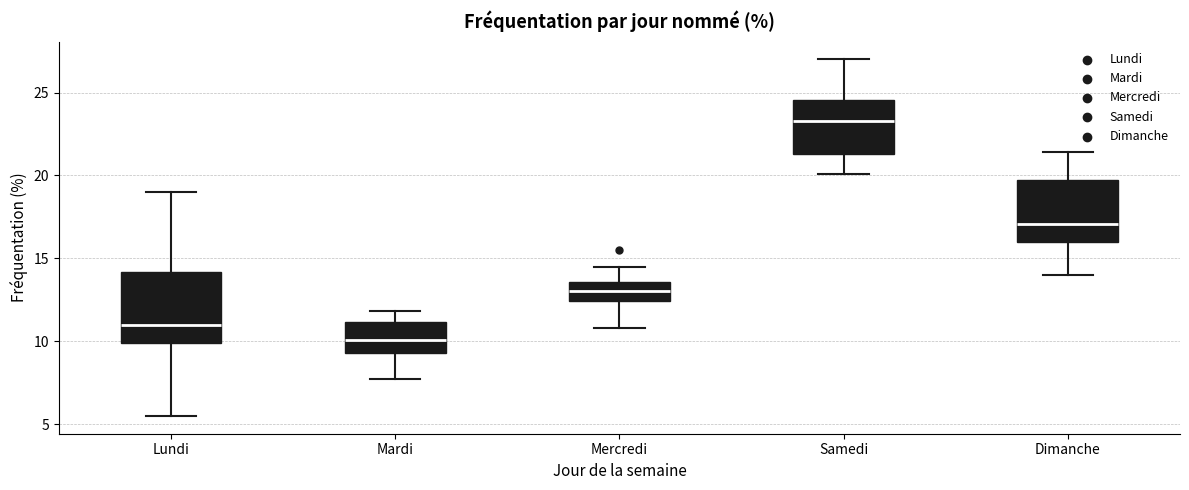

Reading left to right, read every box against the y-axis: the position of its median line, the range the box covers, and the ends of its whiskers. The values are not printed on the chart, so give them approximately, as read against the axis.

Lundi: median 11.0, box 10.0 to 14.0, whiskers 5.5 to 19.0
Mardi: median 10.0, box 9.5 to 11.0, whiskers 7.5 to 12.0
Mercredi: median 13.0, box 12.5 to 13.5, whiskers 11.0 to 14.5
Samedi: median 23.5, box 21.5 to 24.5, whiskers 20.0 to 27.0
Dimanche: median 17.0, box 16.0 to 19.5, whiskers 14.0 to 21.5